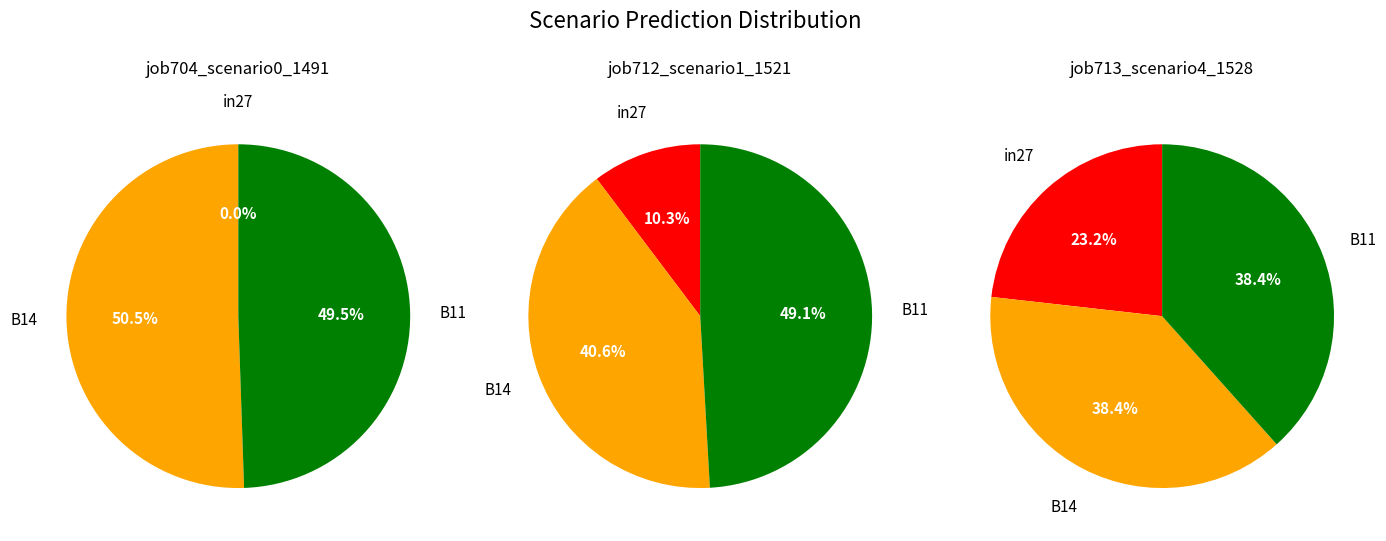

Rank the series by their average value, from lowest to highest.

job704_scenario0_1491, job712_scenario1_1521, job713_scenario4_1528